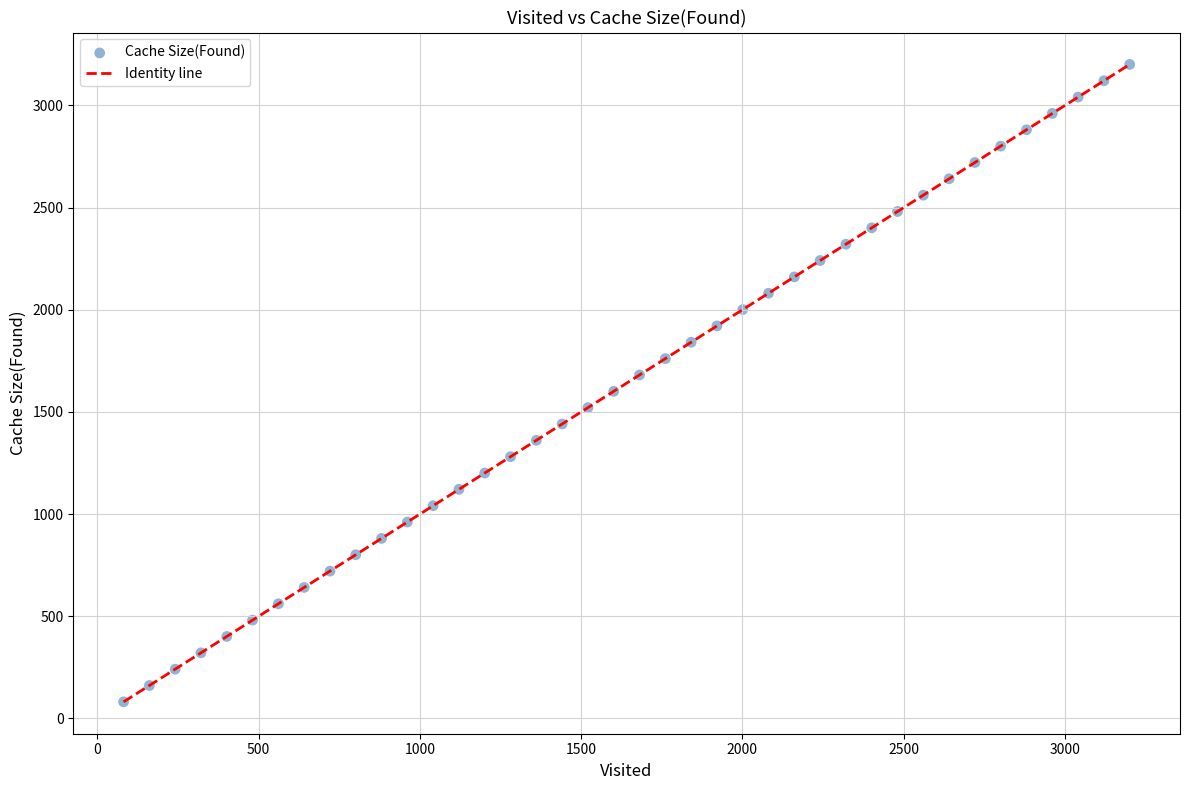

What is the range of X values (max minus min)?

3120